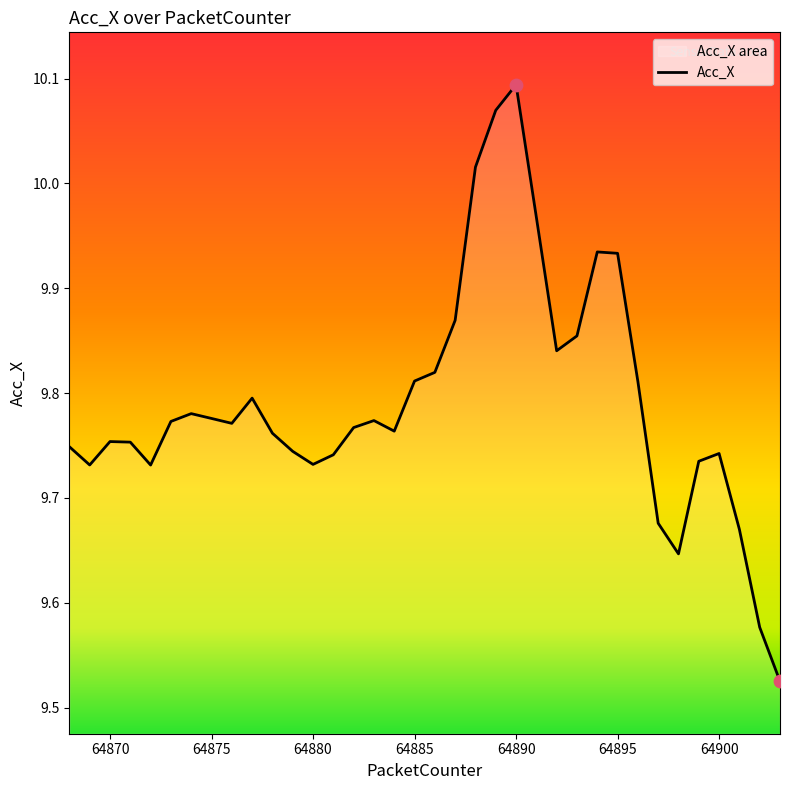

Which category has the highest value across all series?

64890